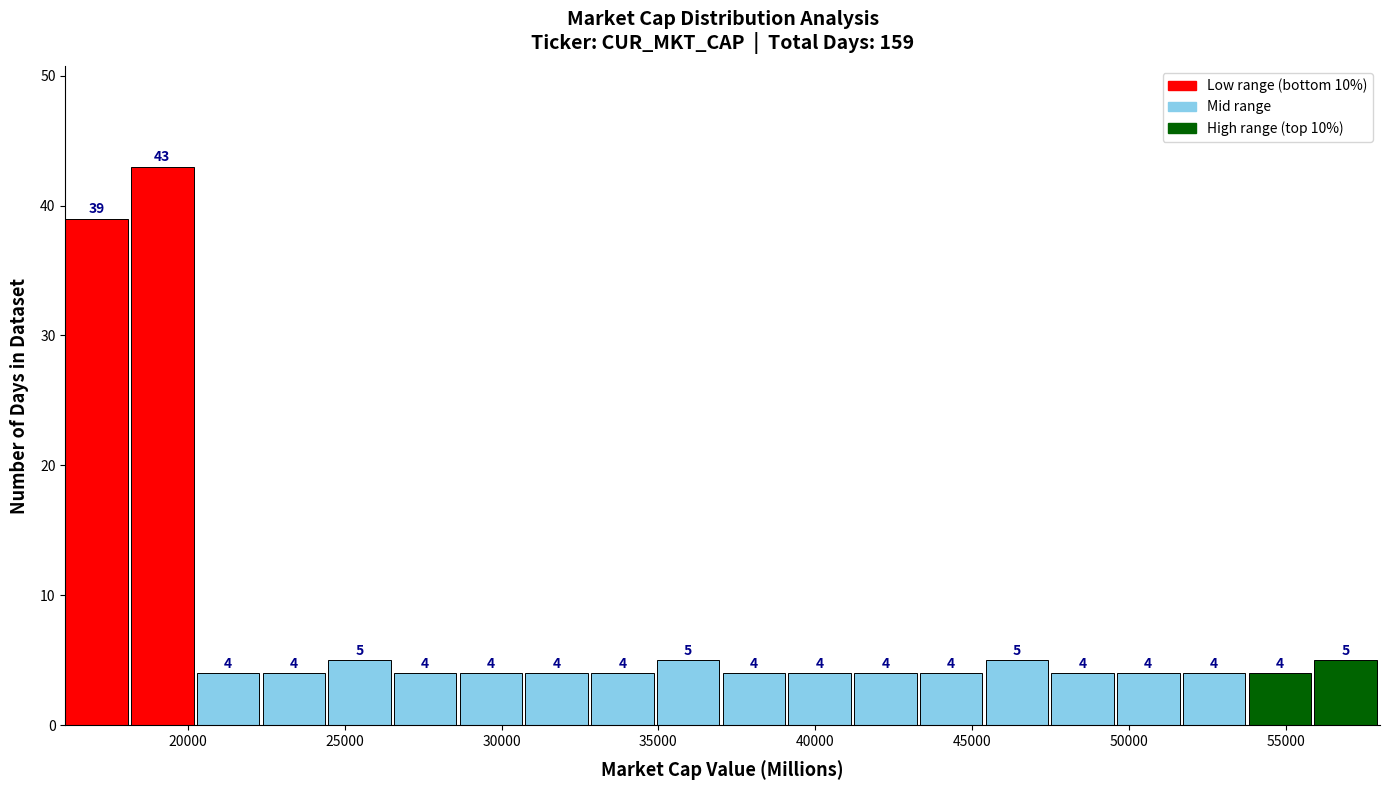

How tall is the bar that spans 16000 to 18000 on the x-axis? The bar edges are not printed on the chart, so give them approximately, as read against the axis.

39